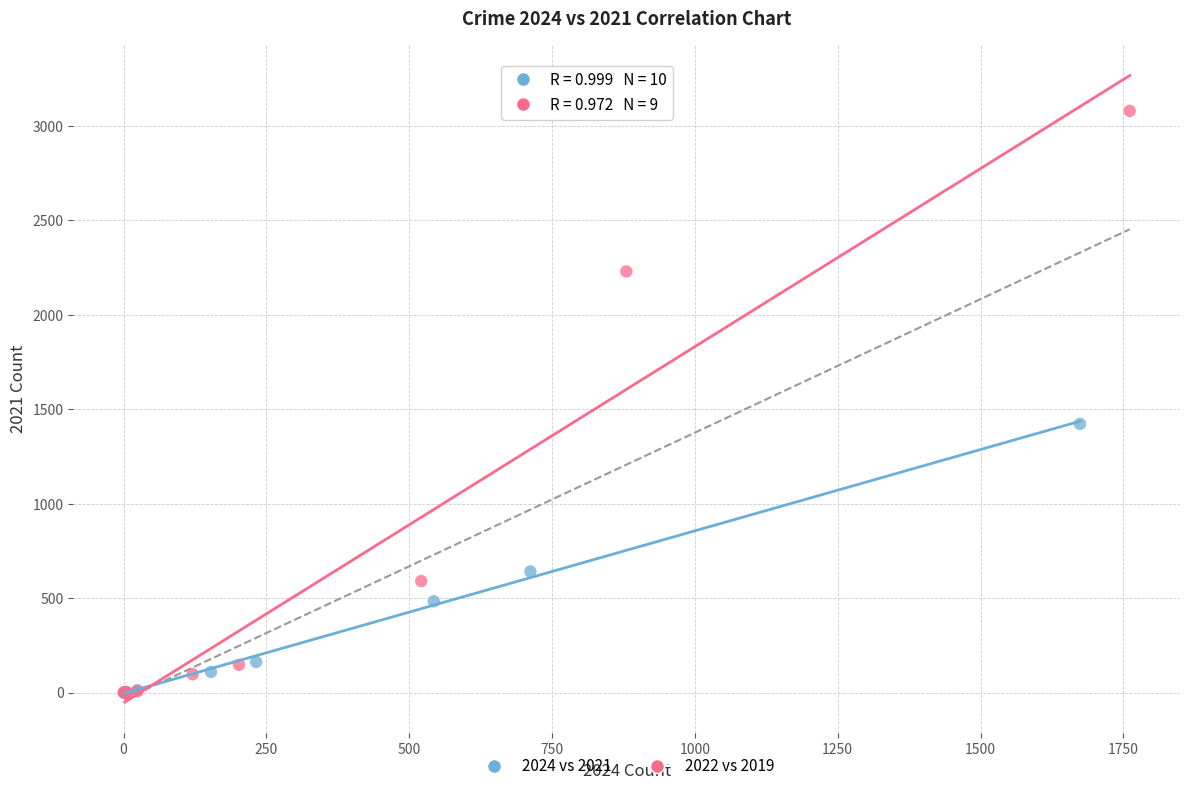

What are all the series names shown in the legend?

2024 vs 2021, 2022 vs 2019